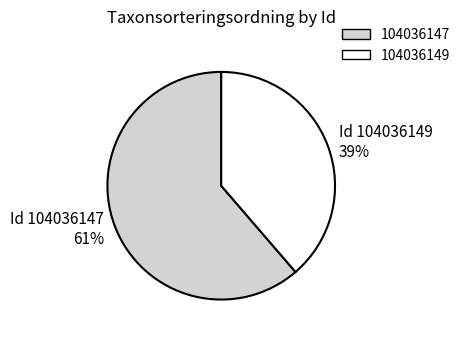

Rank the categories by value from lowest to highest.

104036149, 104036147